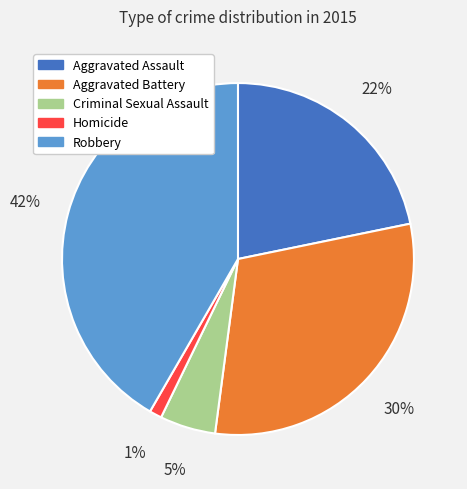

What percentage is the Criminal Sexual Assault slice, to the nearest percent?

5%